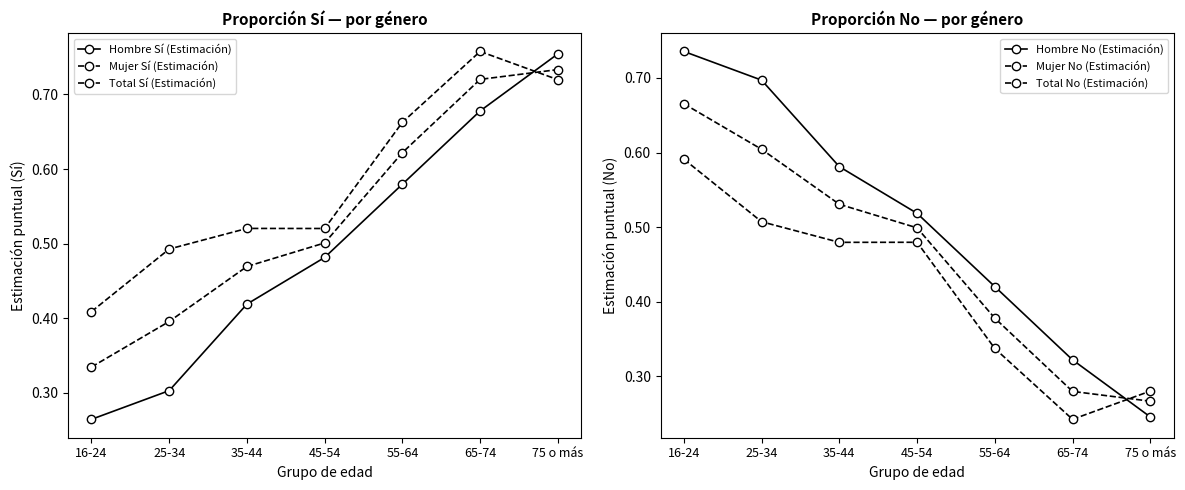

Where is the first local maximum for Mujer No (Estimación)?

45-54